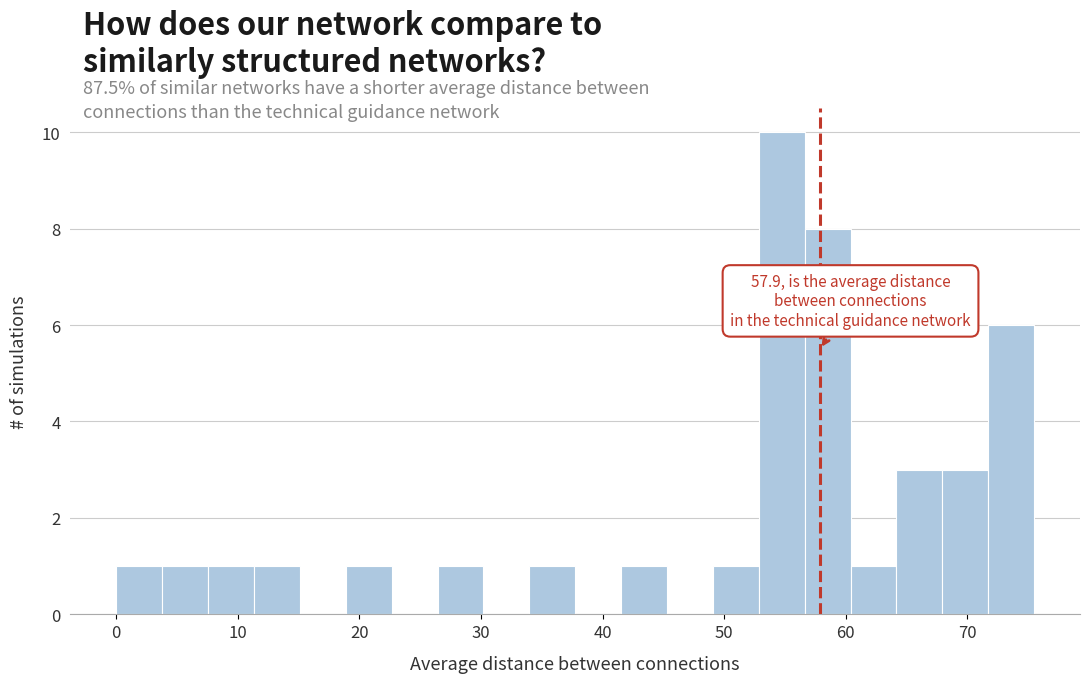

Around what value on the x-axis is the tallest bar? Give the approximate position of its centre, as read against the axis.

55